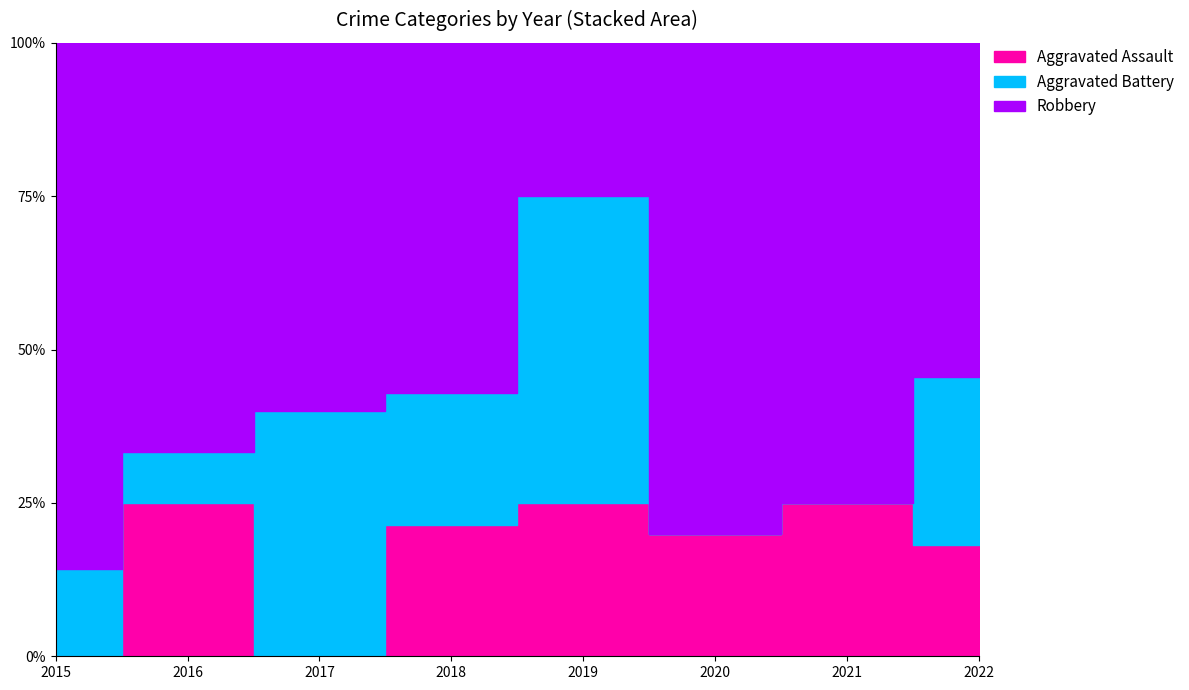

The Aggravated Battery series shows 2 at 2016. True or false?

False